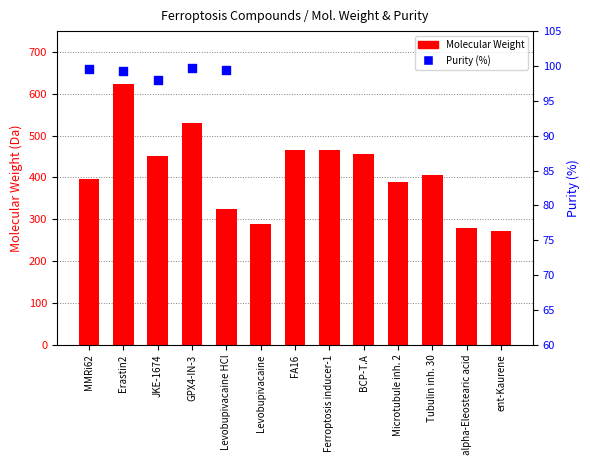

Which series has the widest spread of Y values?

Molecular Weight